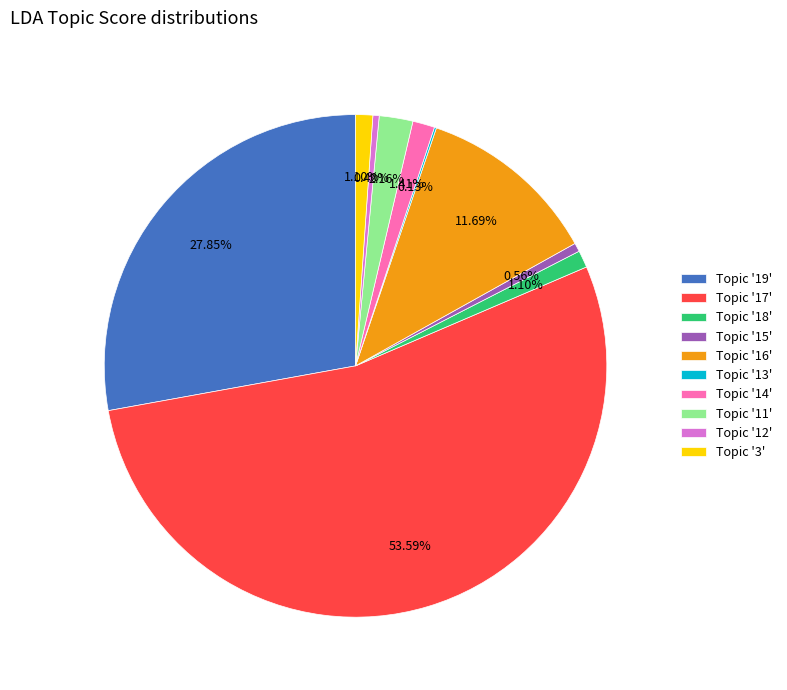

What is the majority slice?

Topic '17'